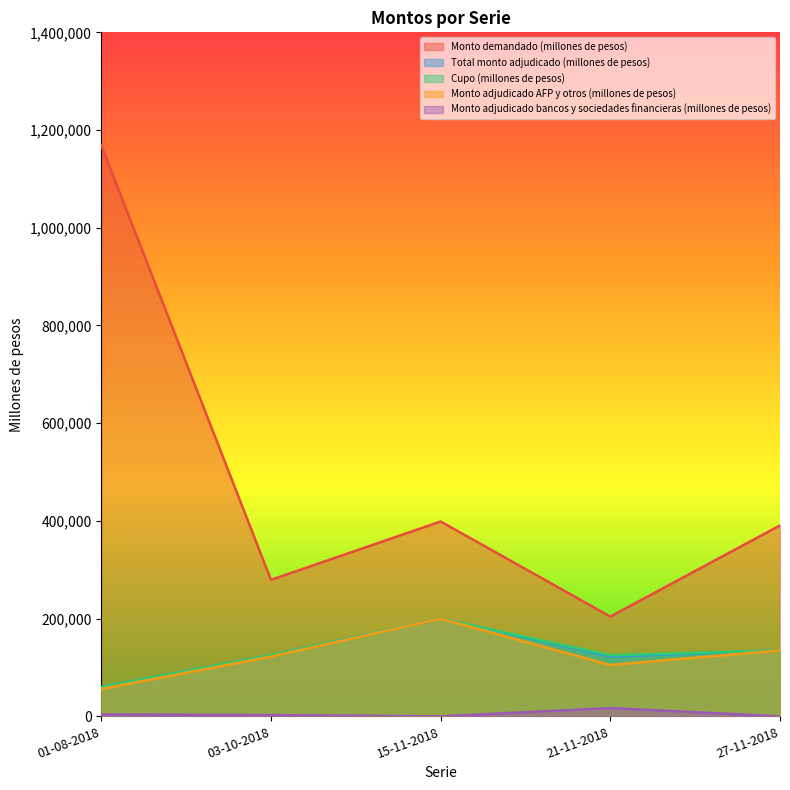

In Total monto adjudicado (millones de pesos), how many points are higher than both neighbors (excluding endpoints)?

1